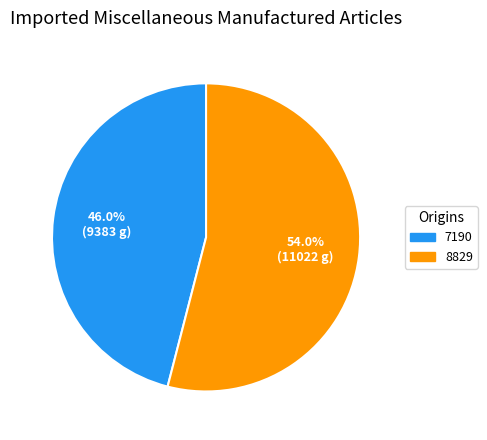

Does any single category account for the majority?

Yes